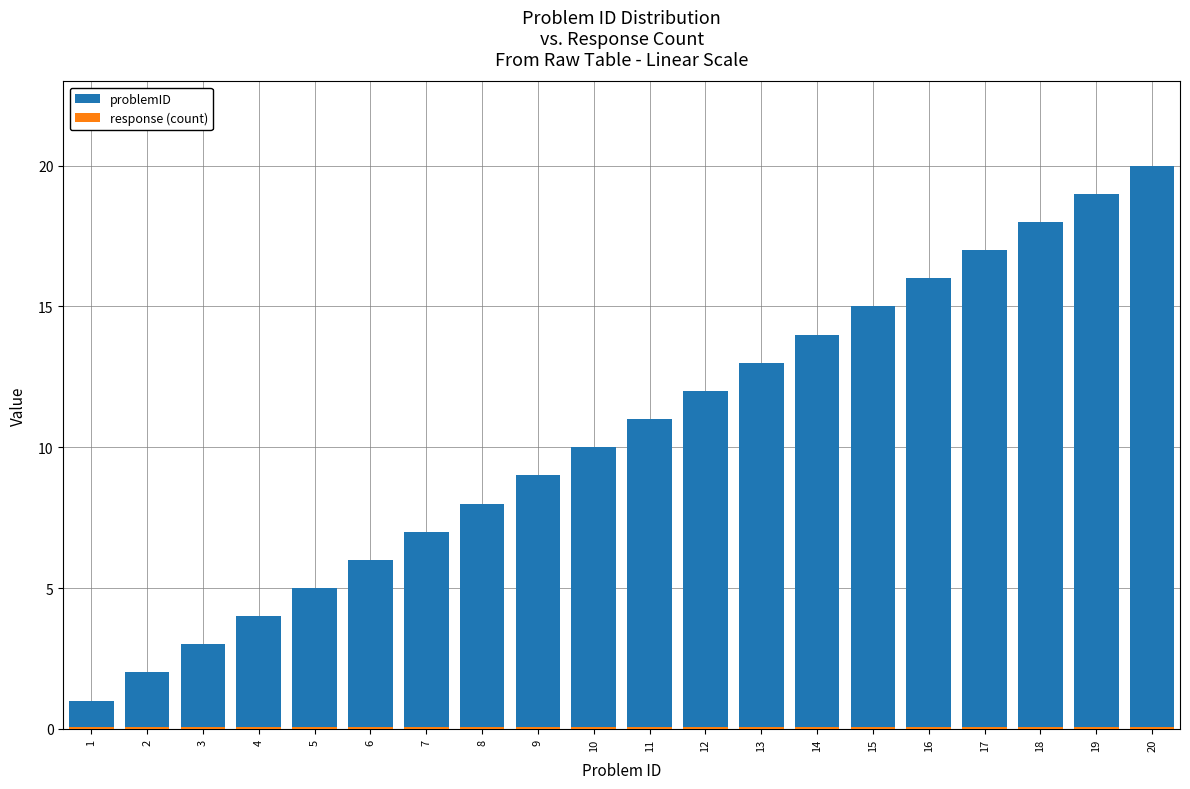

Are the bars horizontal?

No